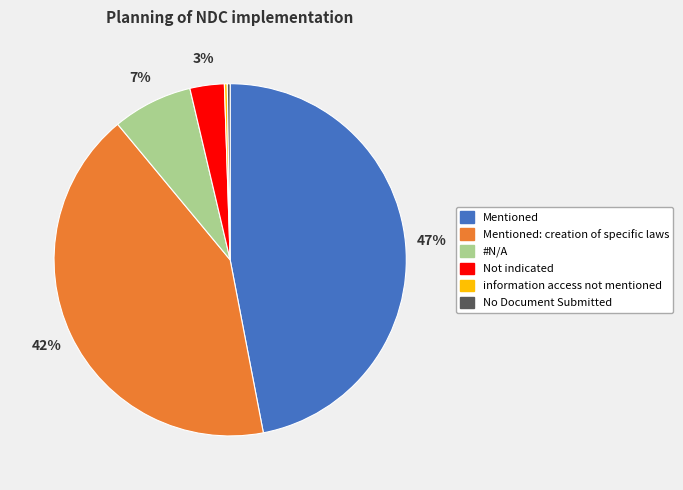

To the nearest percent, what is the difference between the largest and smallest slice percentages?

47%